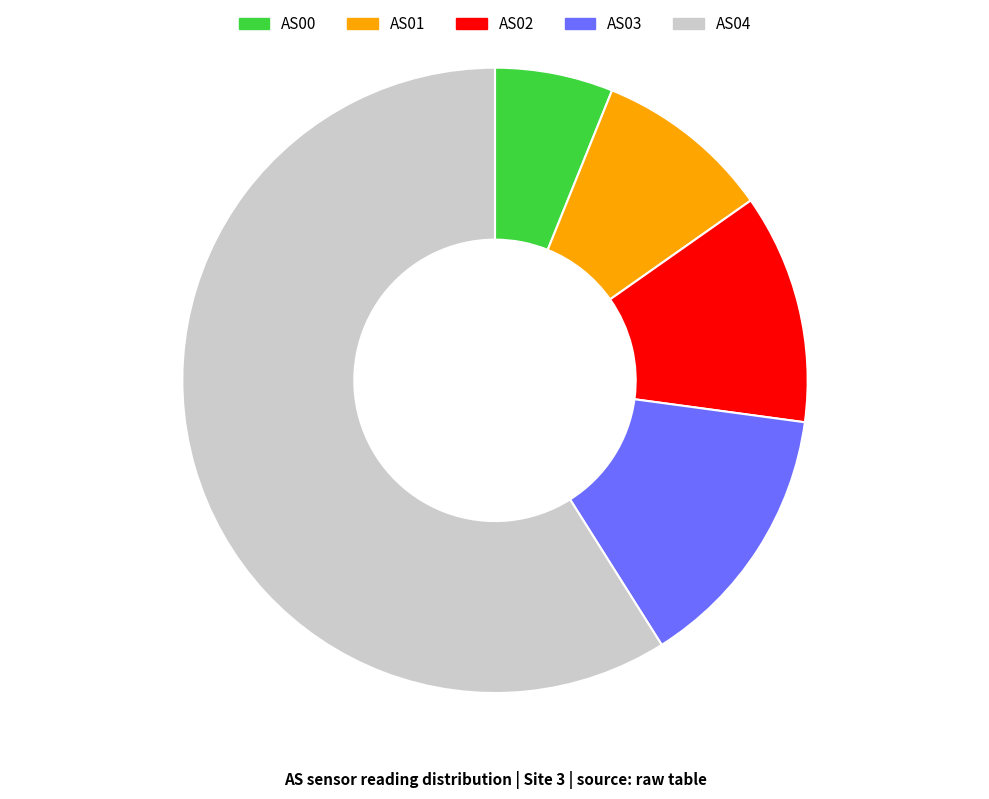

Do AS00 and AS01 together represent more than half of the pie?

No